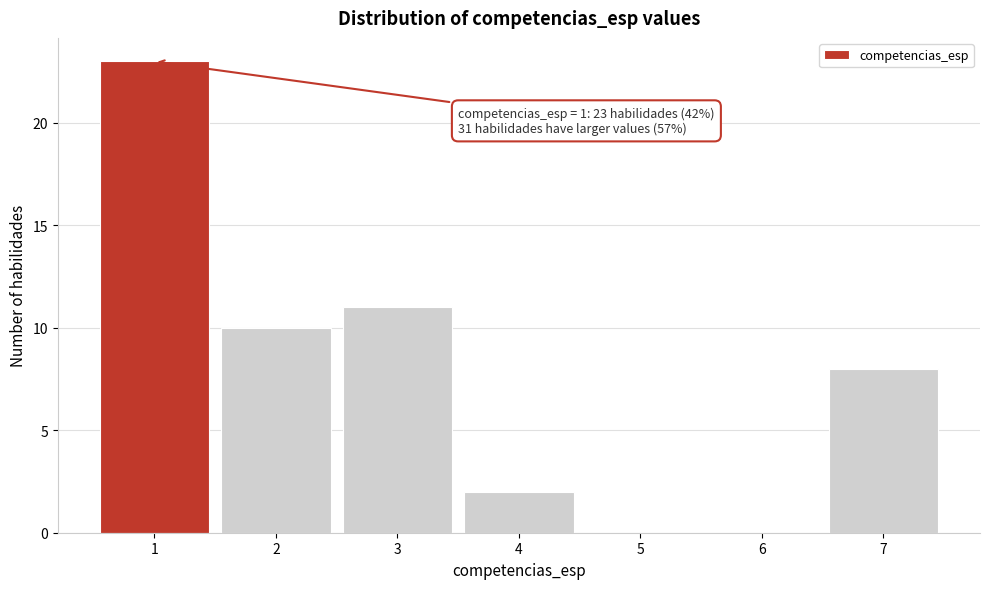

Which range on the x-axis has the tallest bar?

0.5 to 1.5